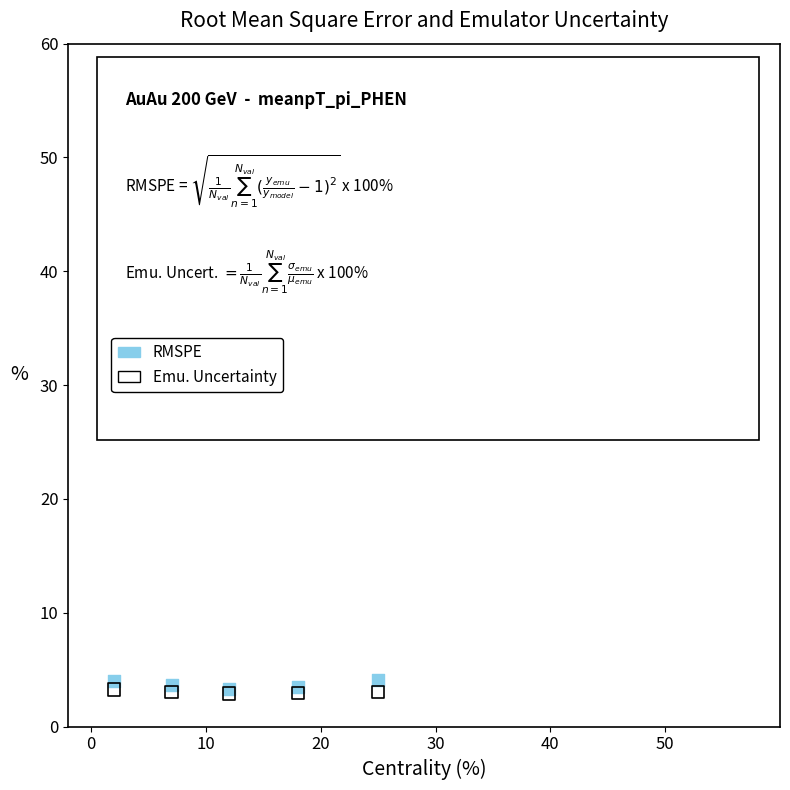

Which series reaches the maximum Y coordinate?

RMSPE